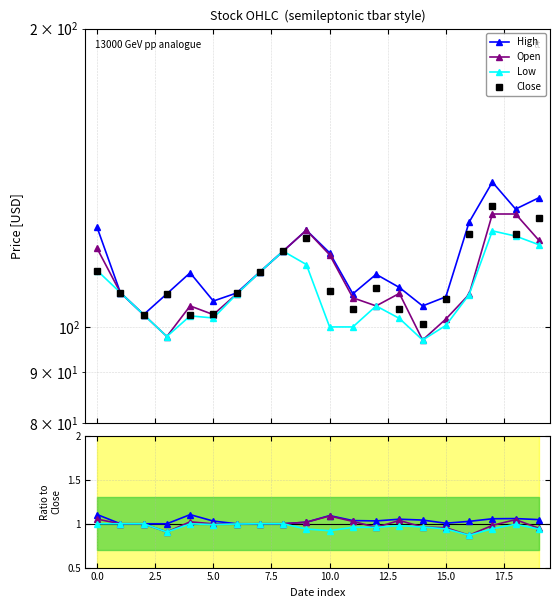

How many values in the Close series exceed 108?

12